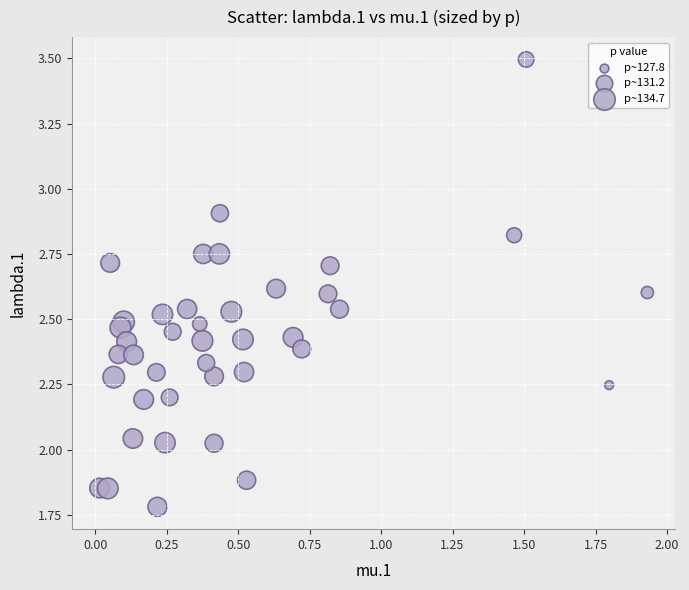

What is the range of Y values (max minus min)?

1.7